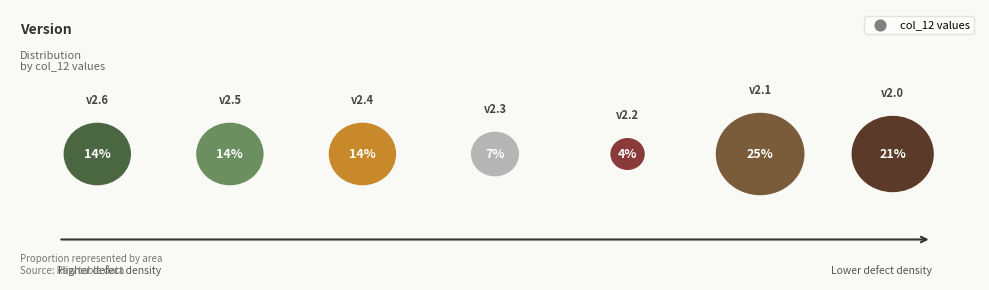

The 2.1 slice represents 25% of the pie. True or false?

True